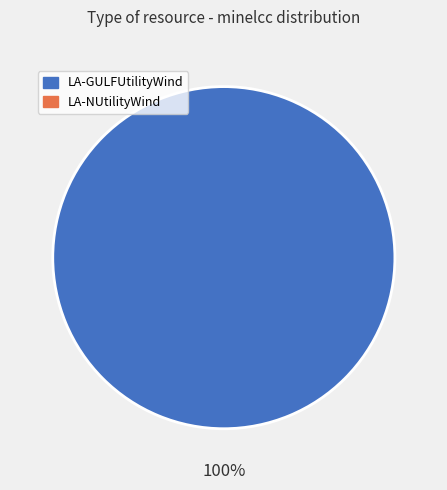

Does any single category account for the majority?

Yes